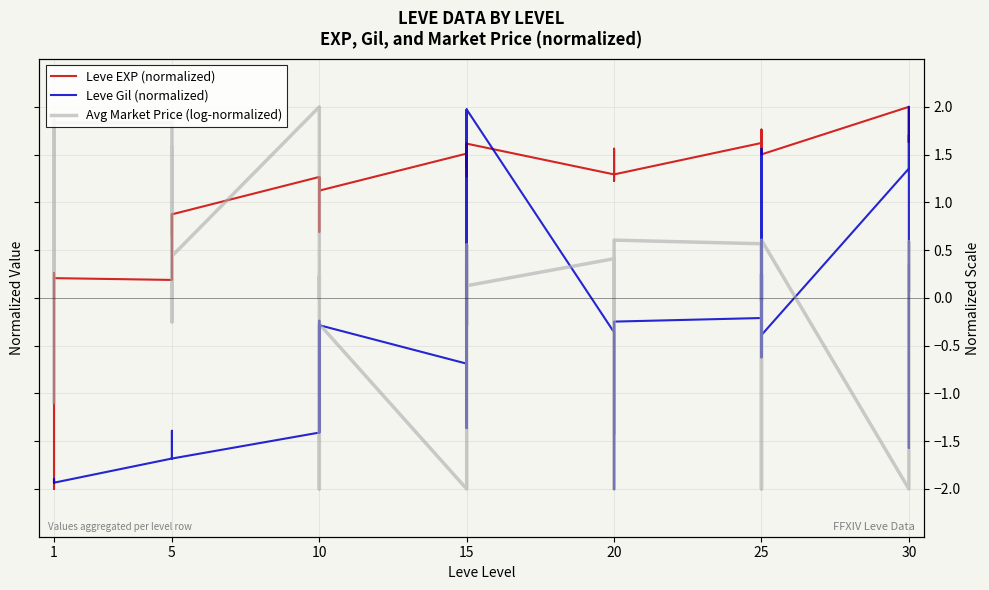

What is the total value across all series at 1?

-2.8